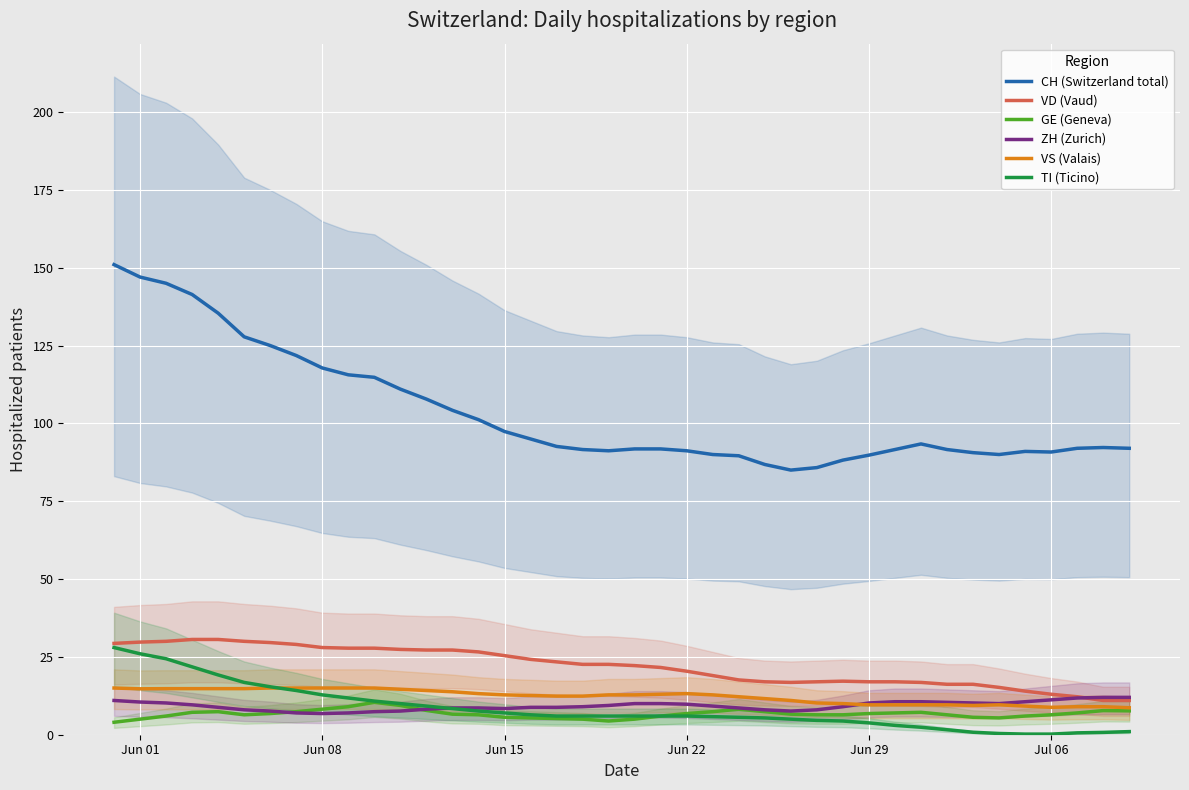

What is the average value of the VS (Valais) series?

12.3